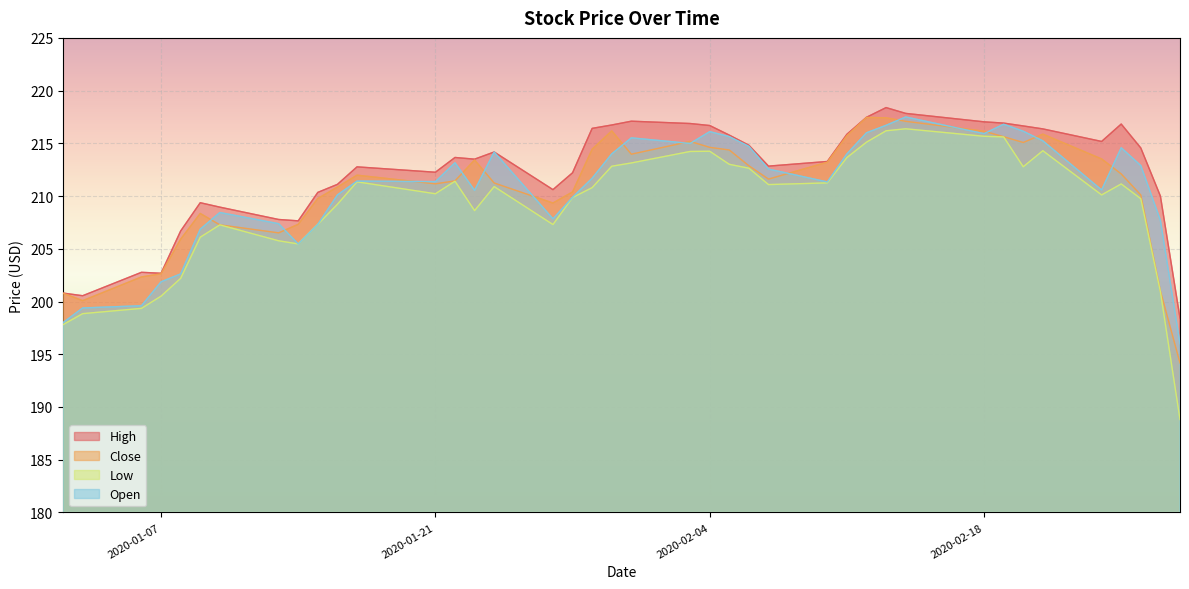

Rank the categories by Close value from highest to lowest.

2020-02-12, 2020-02-13, 2020-02-14, 2020-01-30, 2020-02-18, 2020-02-21, 2020-02-11, 2020-02-19, 2020-02-03, 2020-02-20, 2020-02-04, 2020-01-29, 2020-02-05, 2020-01-31, 2020-02-24, 2020-01-23, 2020-02-10, 2020-02-06, 2020-02-25, 2020-01-17, 2020-02-07, 2020-01-22, 2020-01-24, 2020-01-21, 2020-01-16, 2020-01-28, 2020-02-26, 2020-01-15, 2020-01-27, 2020-01-09, 2020-01-14, 2020-01-10, 2020-01-13, 2020-01-08, 2020-01-07, 2020-01-06, 2020-02-27, 2020-01-02, 2020-01-03, 2020-02-28